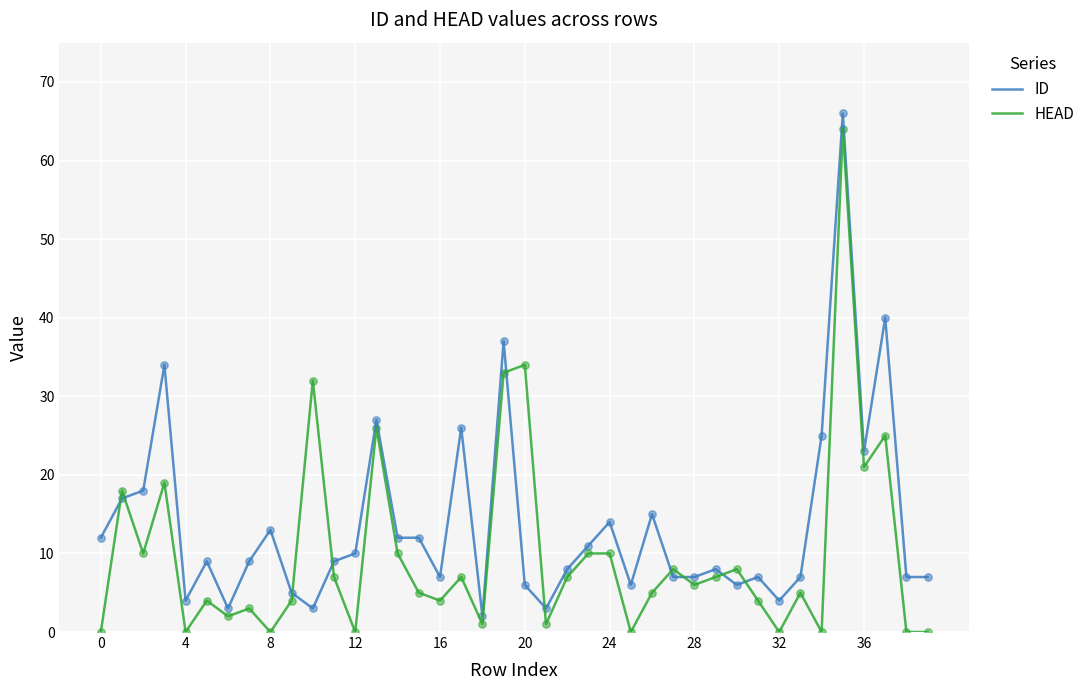

What is the maximum value shown in the chart?

66